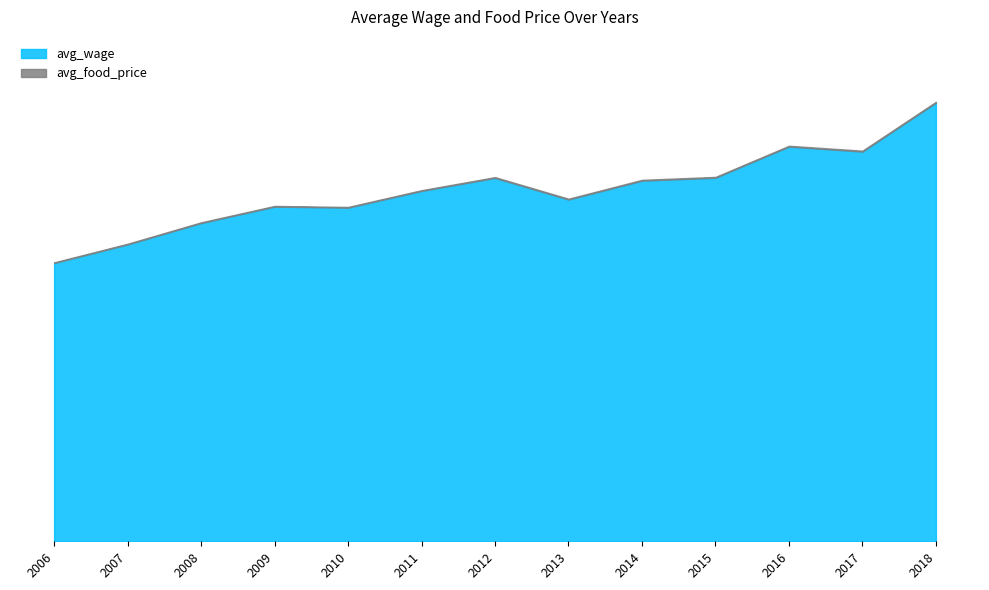

How many distinct data groups are displayed?

2